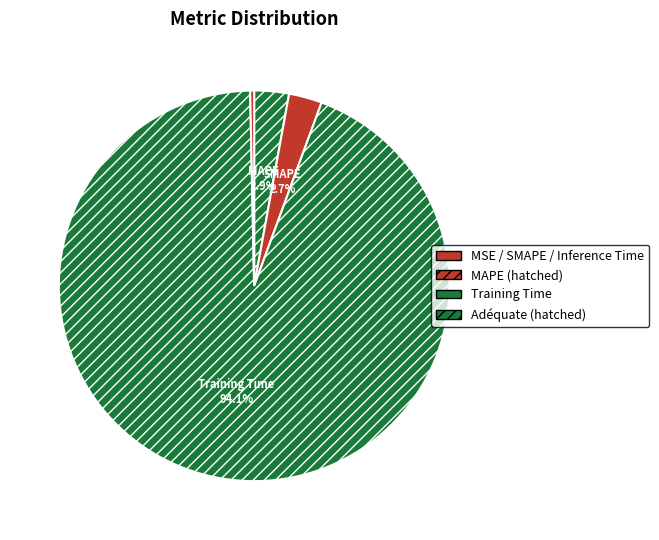

Rank the categories by value from highest to lowest.

Training Time, MAPE, SMAPE, Inference Time, MSE